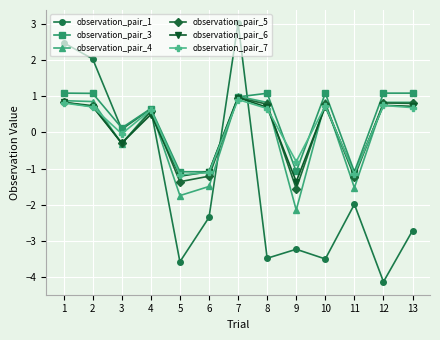

What is the minimum value shown in the chart?

-4.1